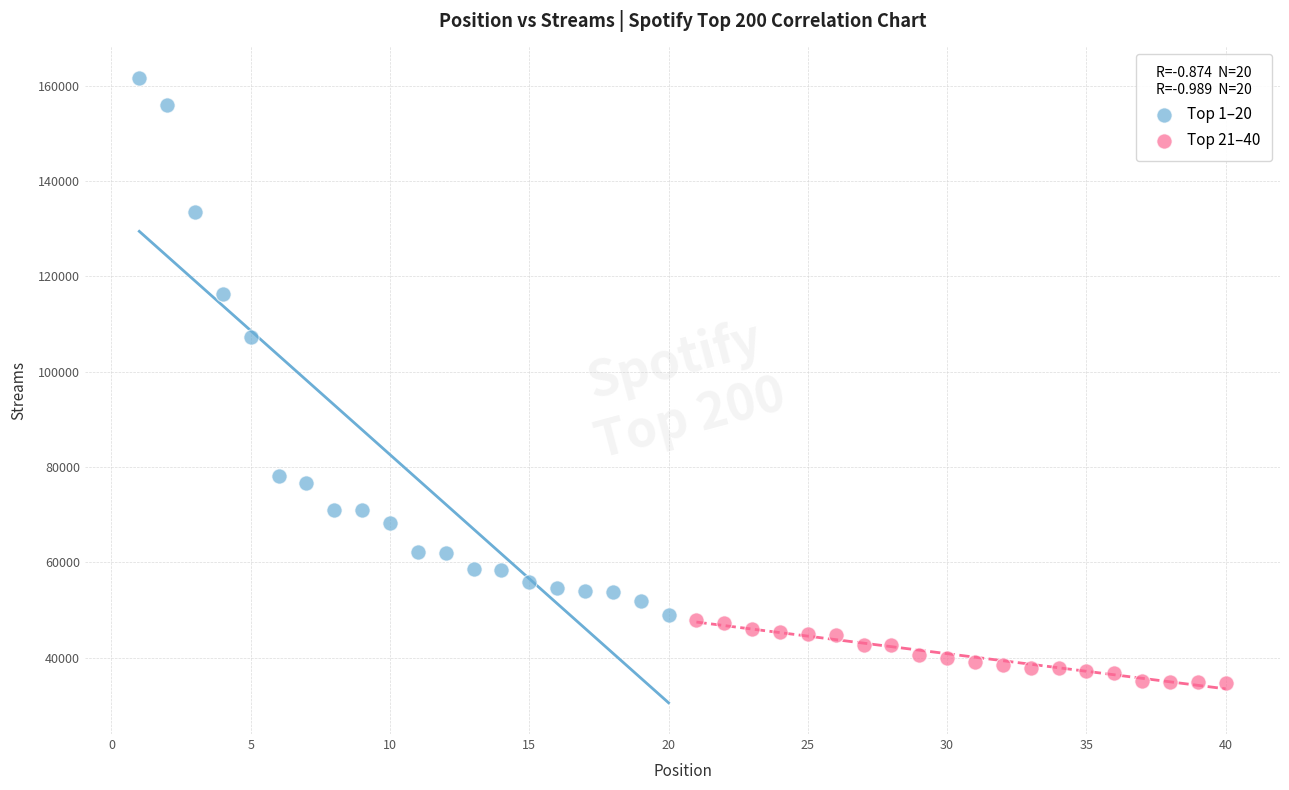

Which series reaches the maximum Y coordinate?

Top 1–20